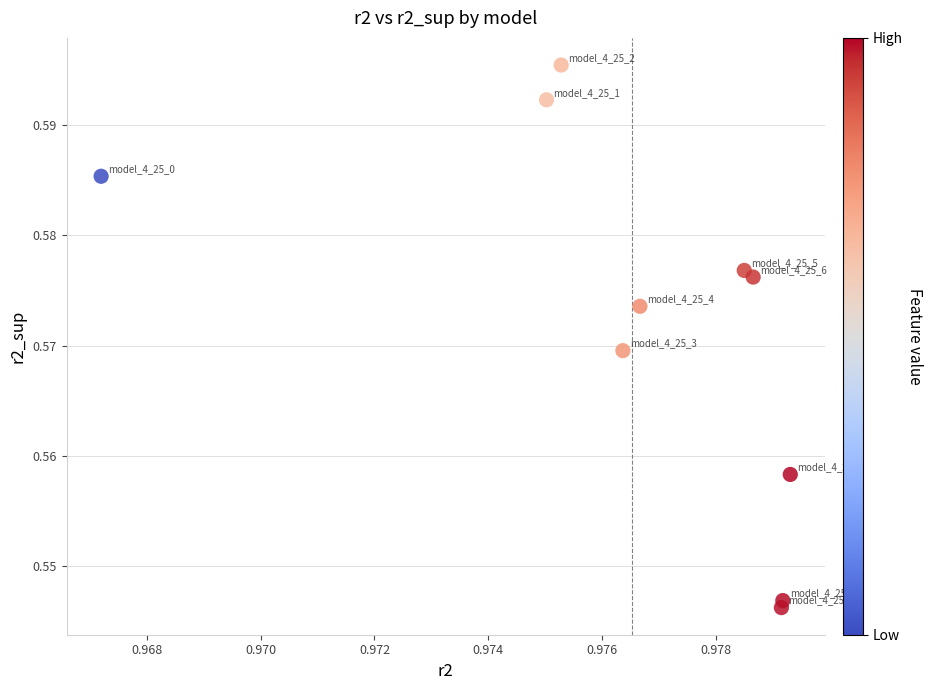

What is the average X value?

1.0